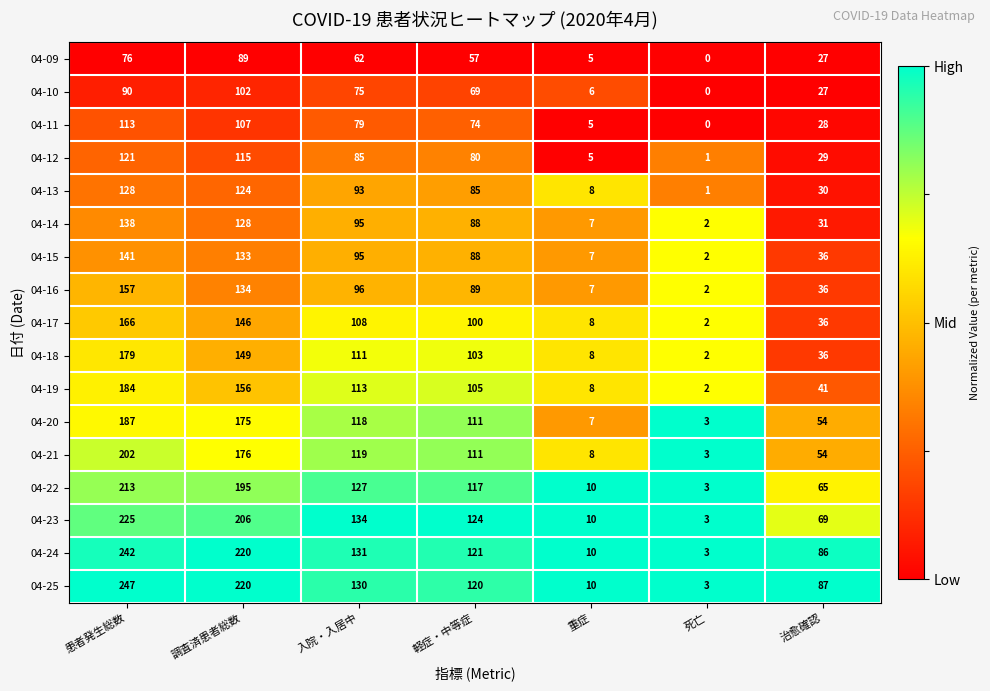

What is the difference between the second highest and minimum values in the 04-20 series?

172